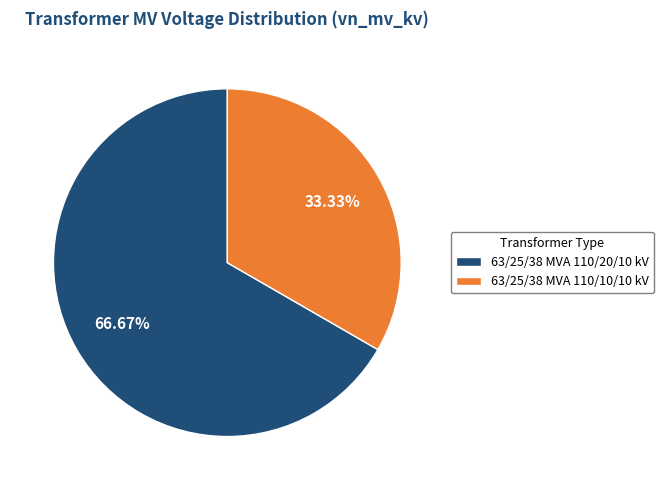

To the nearest percent, what portion does 63/25/38 MVA 110/10/10 kV represent?

33%